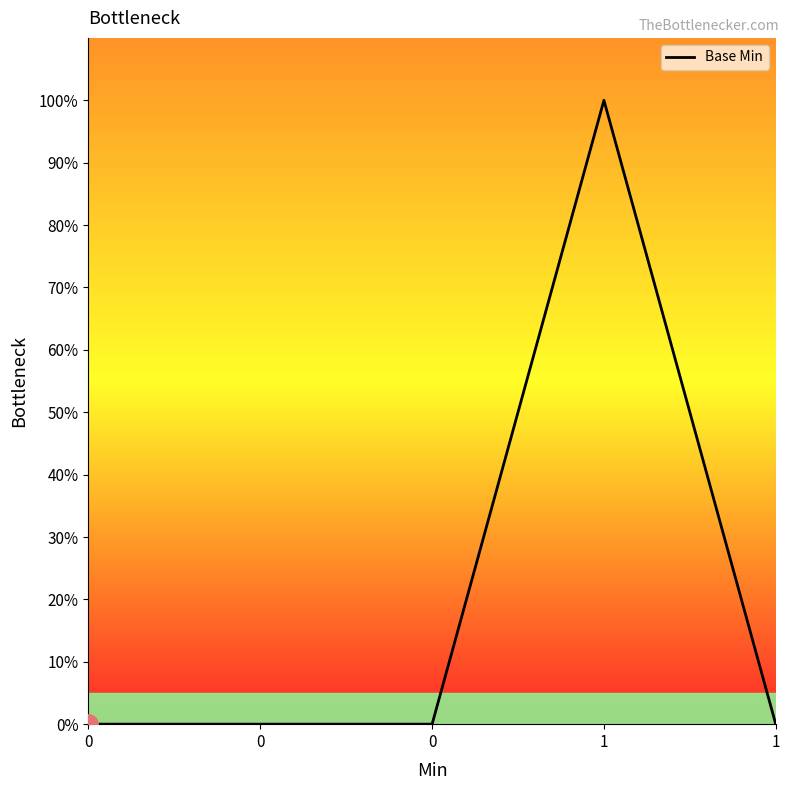

Does the chart display data point markers on the line(s)?

No